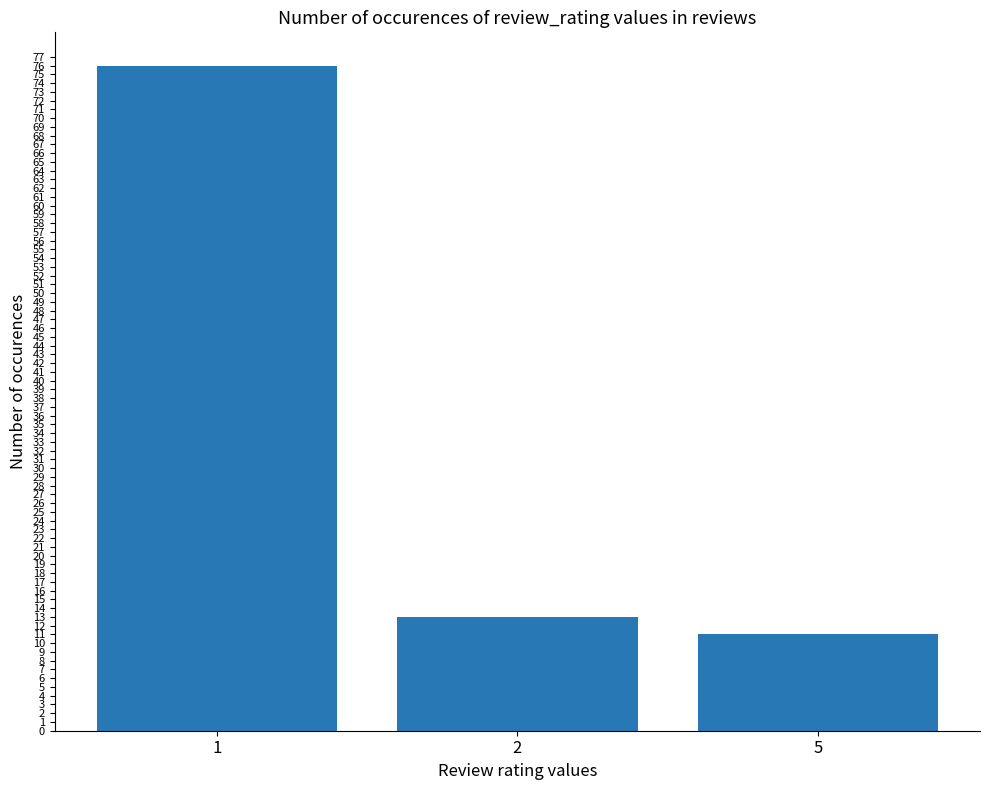

Which has a higher value, 5 or 1?

1